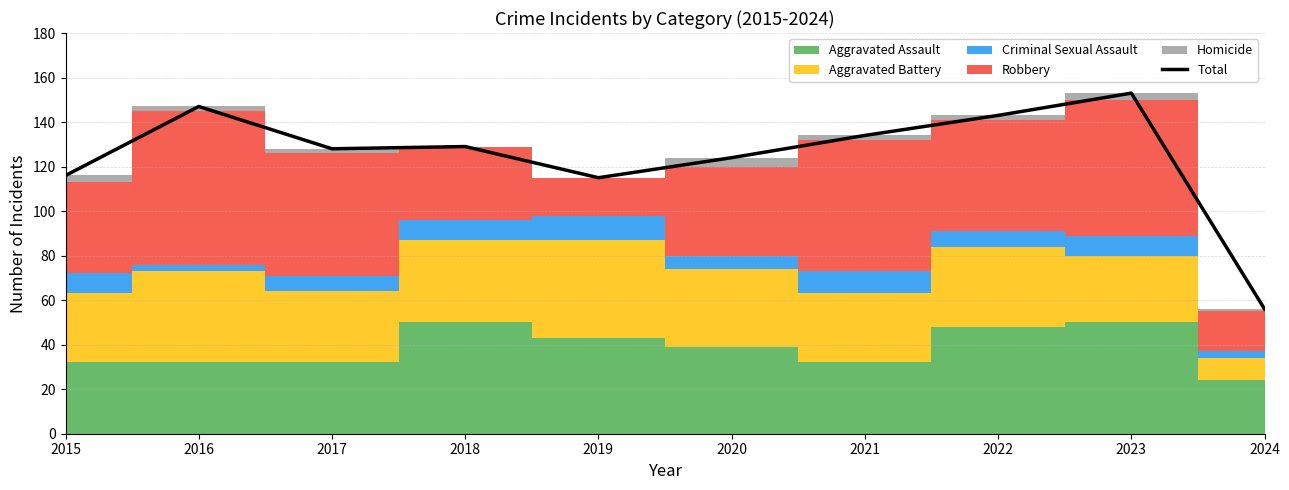

How many data points are less than 129?

5